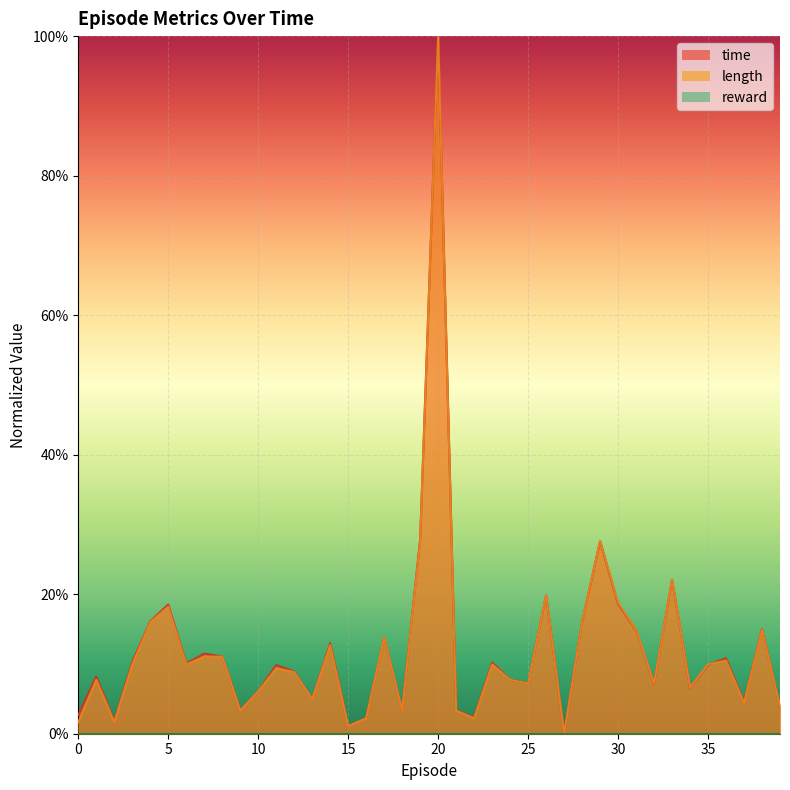

At which label does length reach its peak?

20